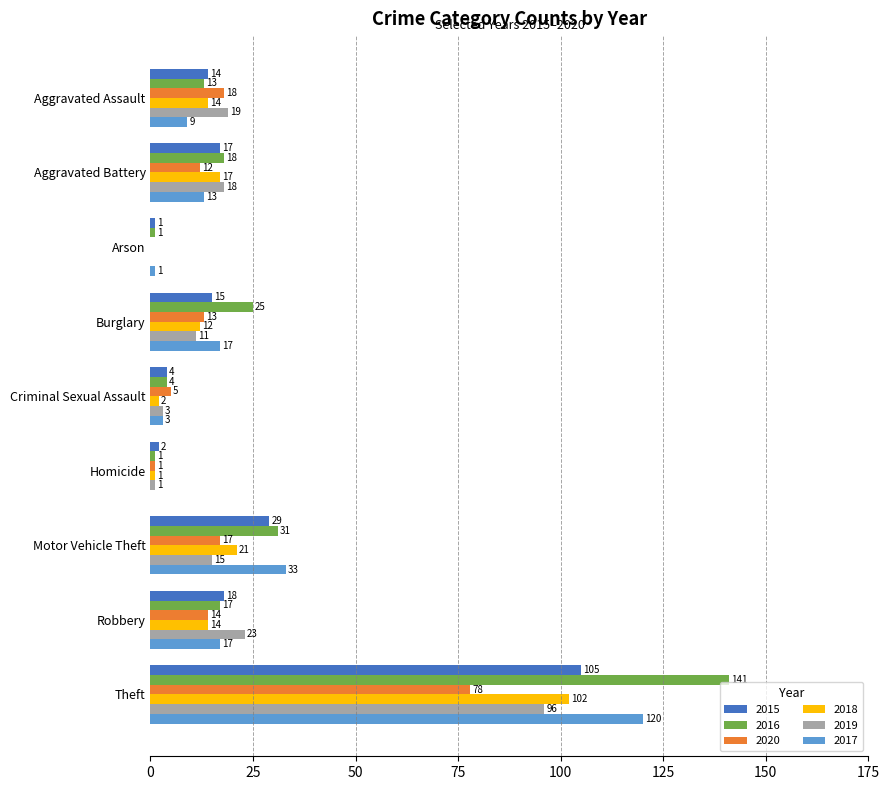

At which label does 2019 reach its peak?

Theft